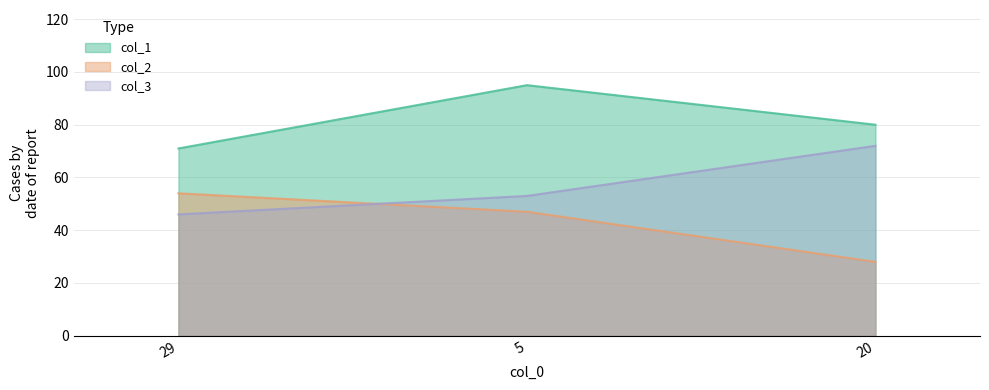

The value of col_1 at 29 is 118. True or false?

False